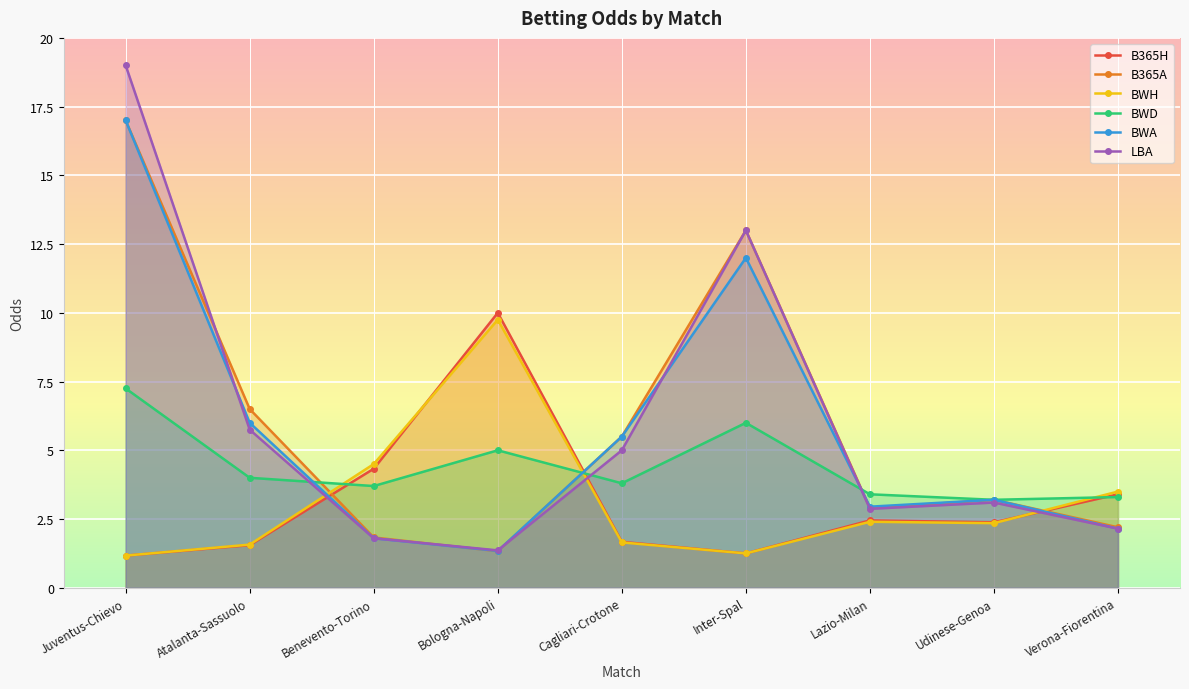

Where does the B365H series first go above 2?

Benevento-Torino